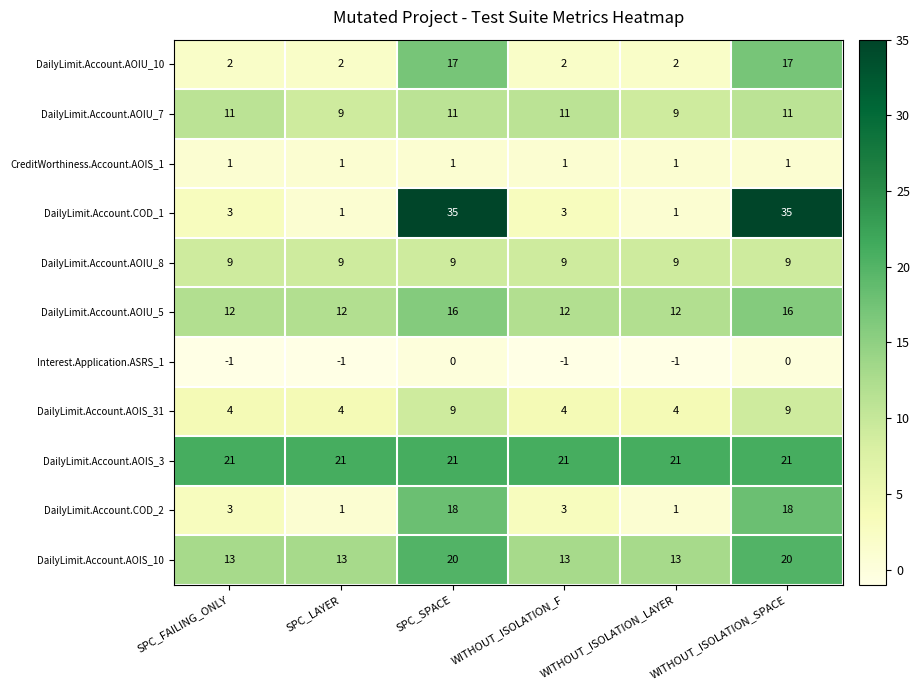

Is it true that Interest.Application.ASRS_1 equals -2 at WITHOUT_ISOLATION_F?

False